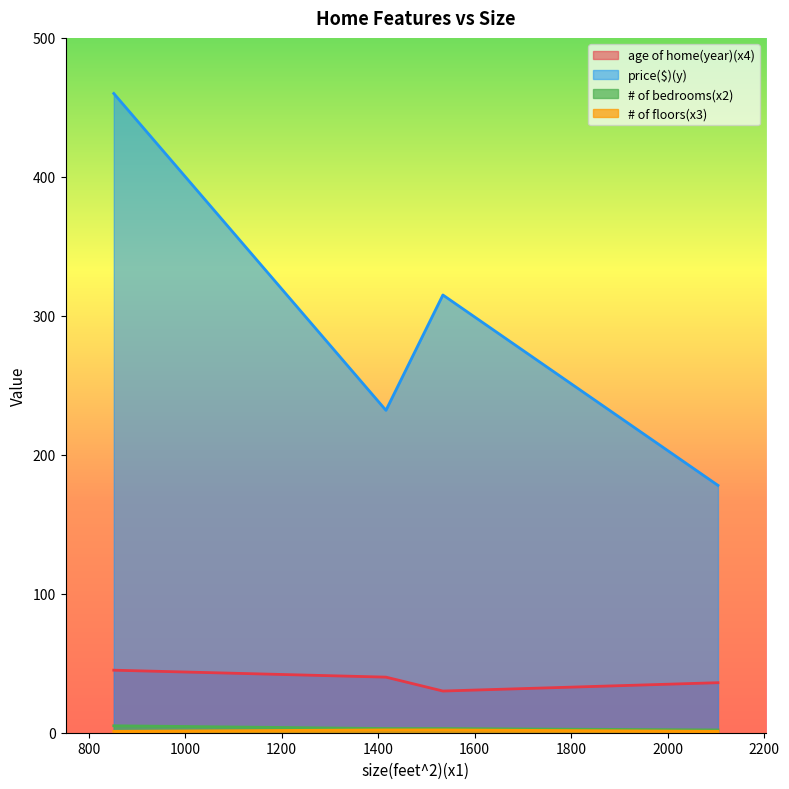

How many # of bedrooms(x2) values are between 3 and 5?

3